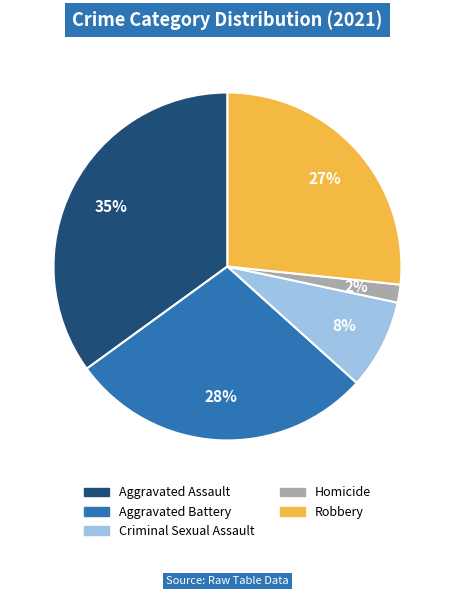

What is the largest slice in the pie chart?

Aggravated Assault